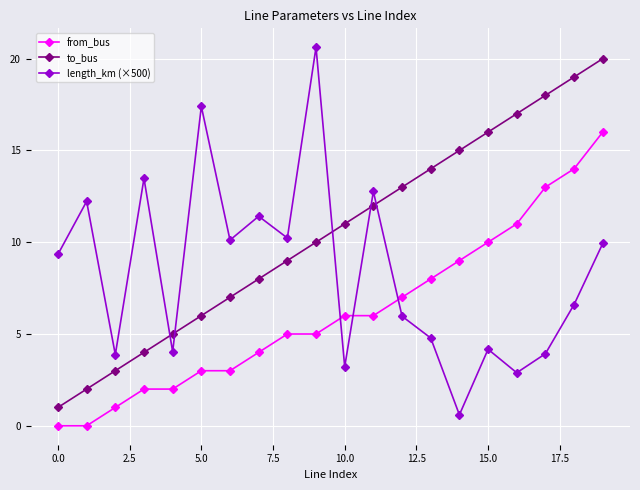

In length_km (×500), how many points are higher than both neighbors (excluding endpoints)?

7